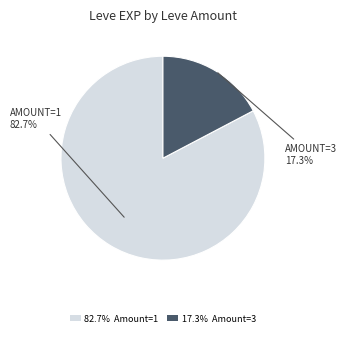

Does any single category account for the majority?

Yes